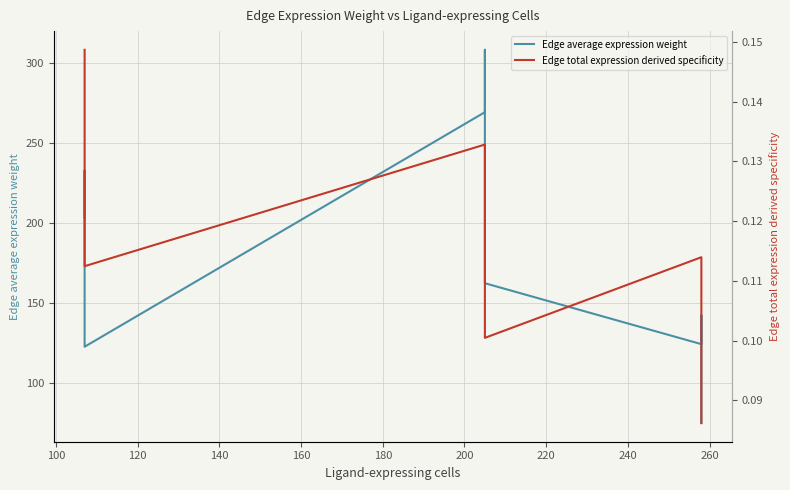

What is the sum of all Edge average expression weight values?

1640.7